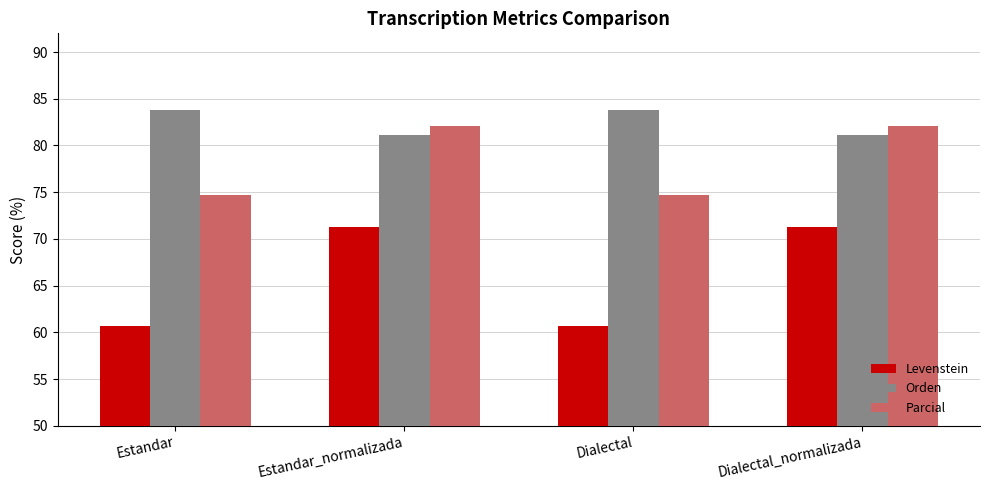

Read the Levenstein value at Dialectal.

60.7